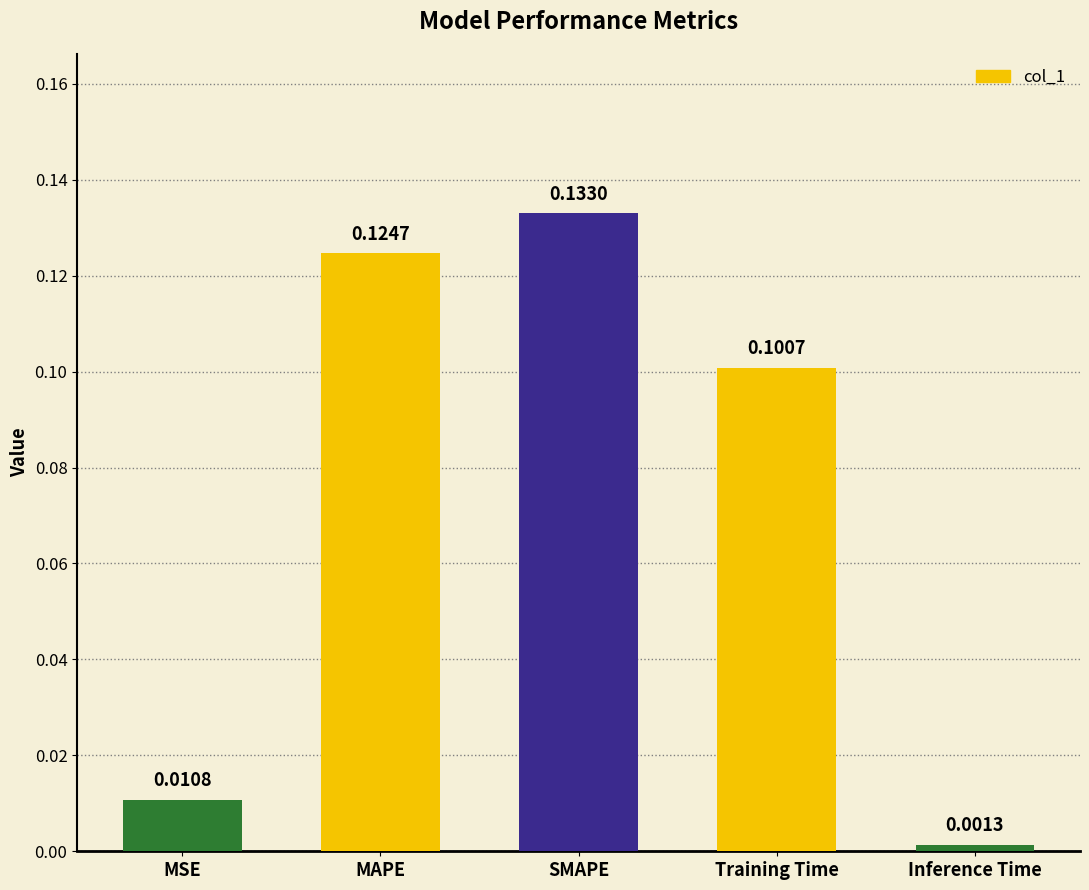

Which label corresponds to the smallest value in the chart?

Inference Time